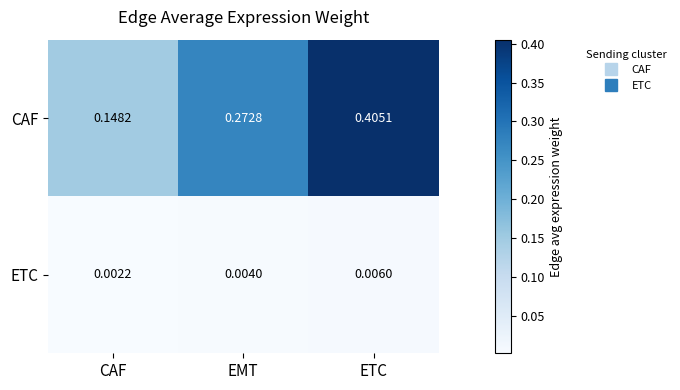

At which category is the sum across all series the highest?

ETC